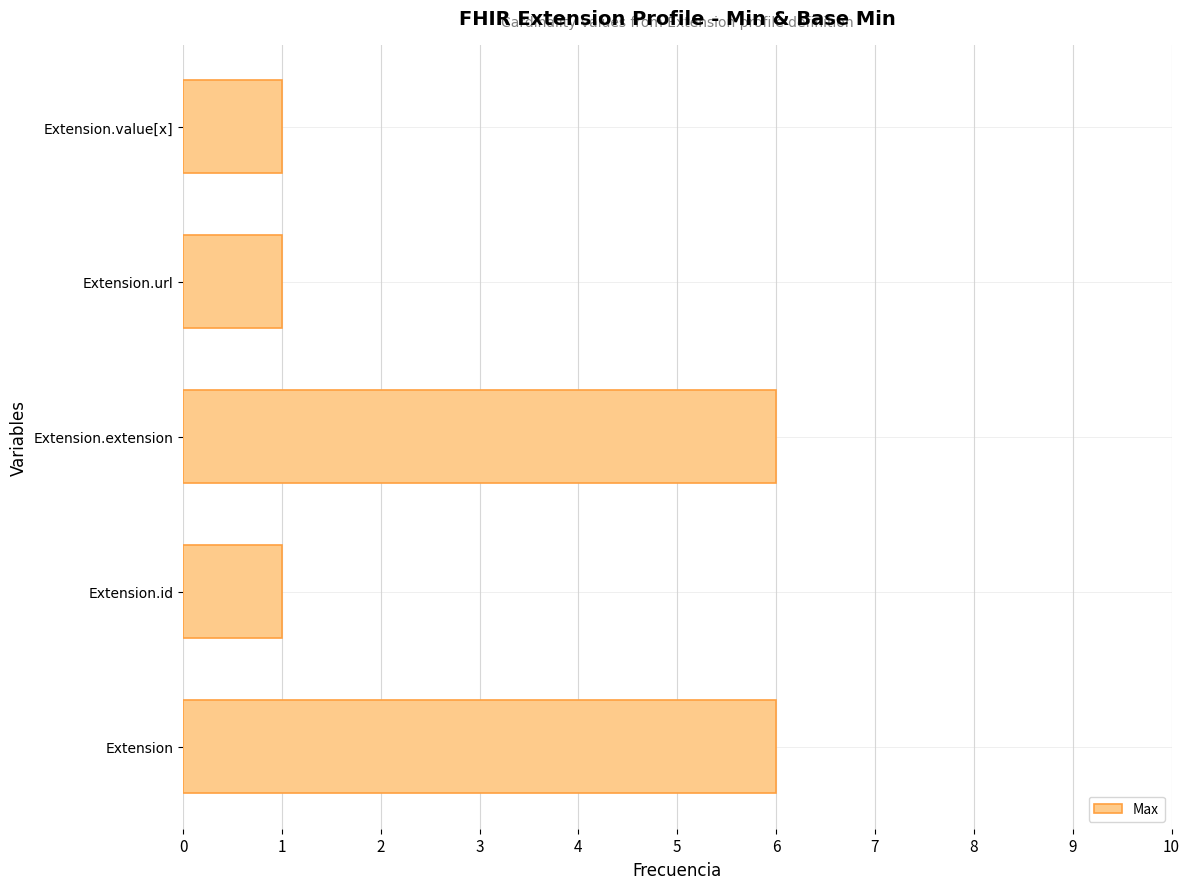

The chart shows a value of 0 at Extension.value[x]. True or false?

False